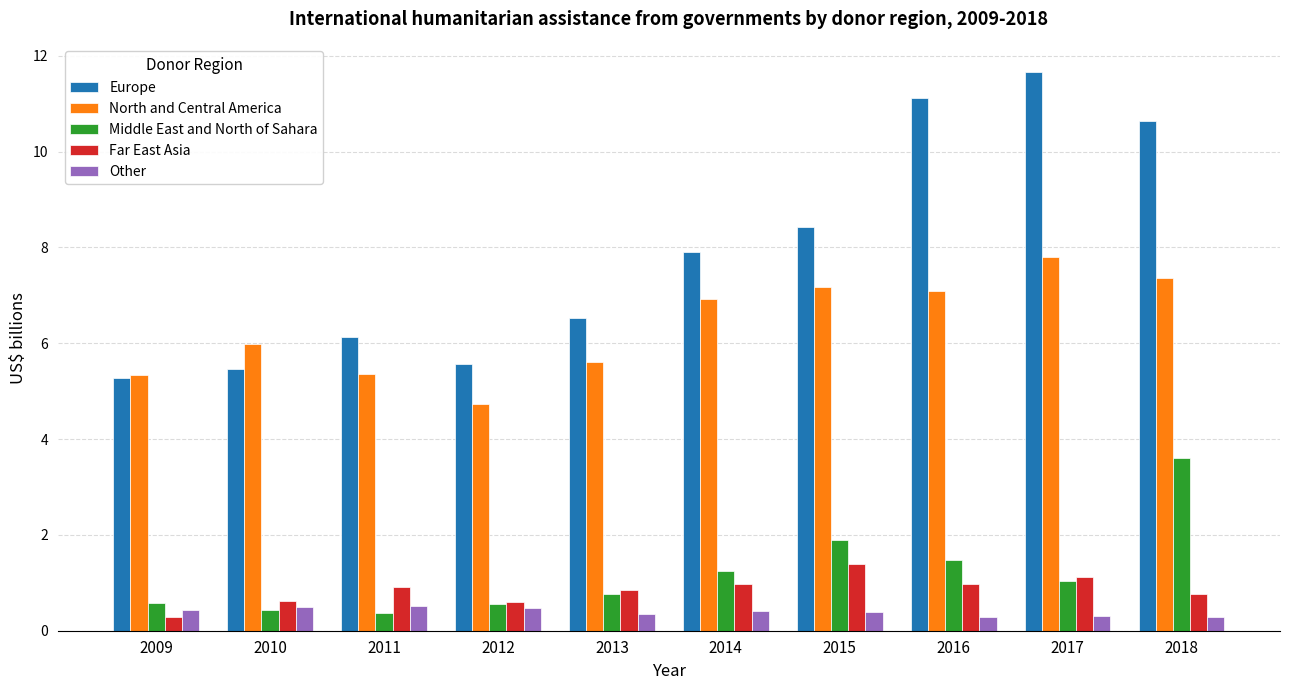

What is the total value across all series at 2009?

11.9